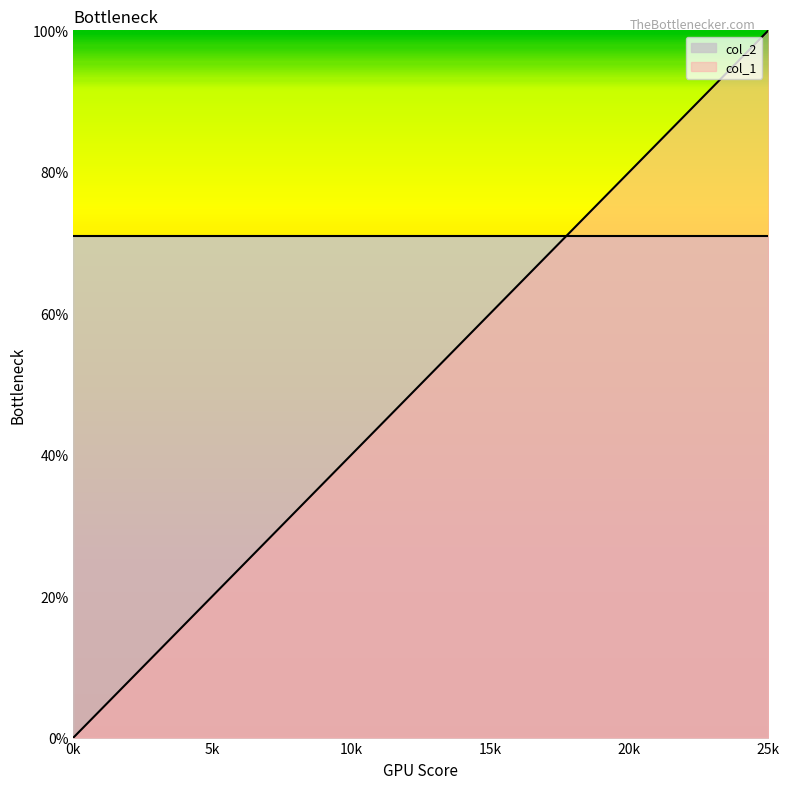

The chart shows a value of 0.3 at 5. True or false?

False